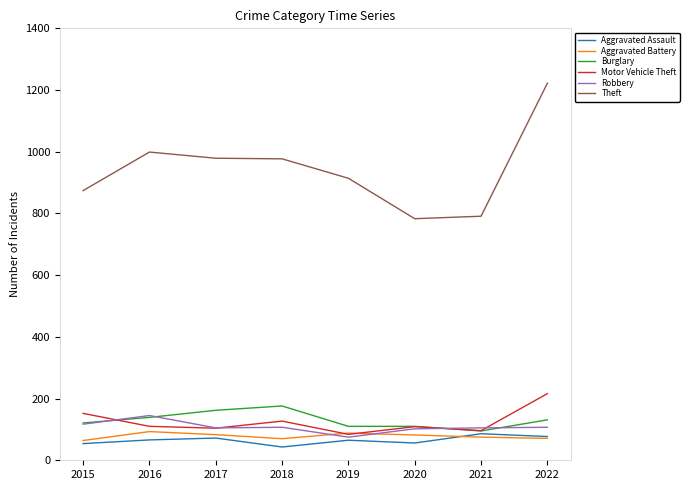

True or false: Robbery has a value of 105 at 2017.

True